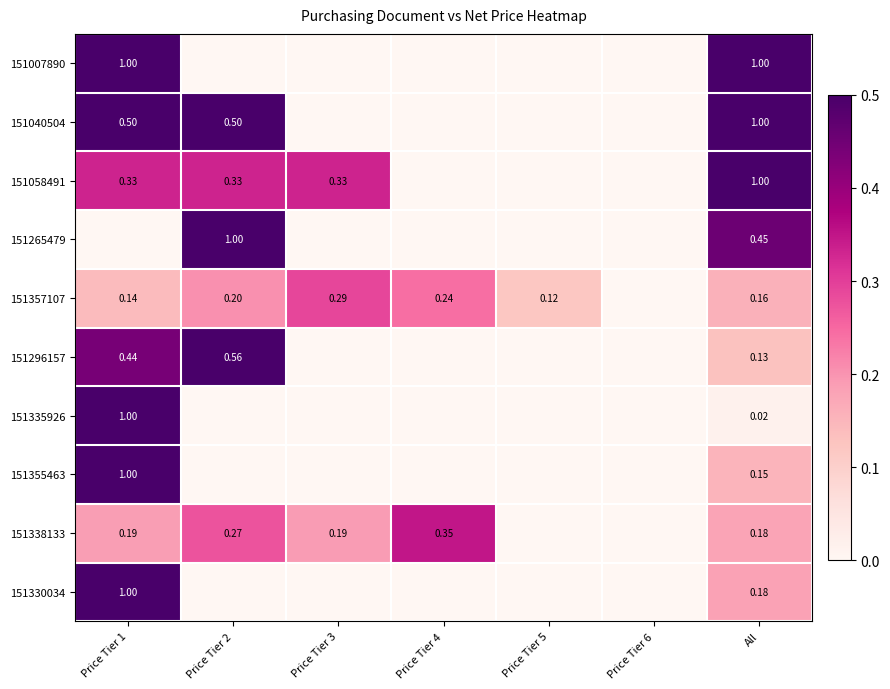

Rank the categories by 151330034 value from highest to lowest.

Price Tier 1, All, Price Tier 2, Price Tier 3, Price Tier 4, Price Tier 5, Price Tier 6